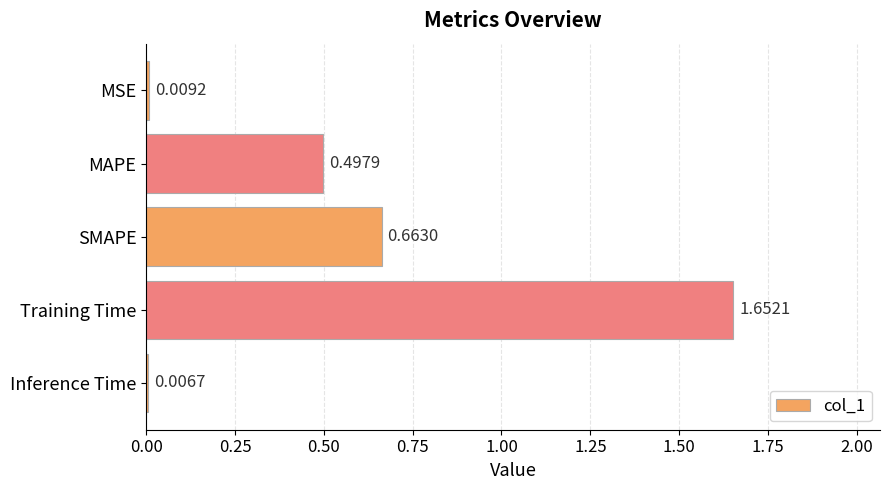

What is the average value?

0.6